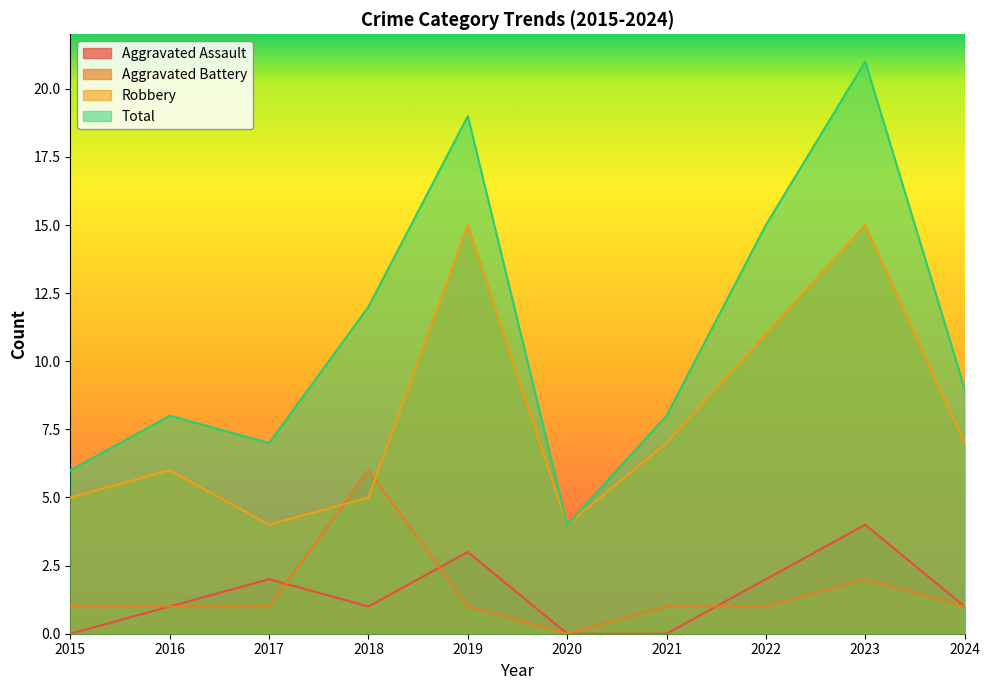

Reading left to right, extract all data points from this chart.

Aggravated Assault: 2015=0	2016=1	2017=2	2018=1	2019=3	2020=0	2021=0	2022=2	2023=4	2024=1
Aggravated Battery: 2015=1	2016=1	2017=1	2018=6	2019=1	2020=0	2021=1	2022=1	2023=2	2024=1
Robbery: 2015=5	2016=6	2017=4	2018=5	2019=15	2020=4	2021=7	2022=11	2023=15	2024=7
Total: 2015=6	2016=8	2017=7	2018=12	2019=19	2020=4	2021=8	2022=15	2023=21	2024=9